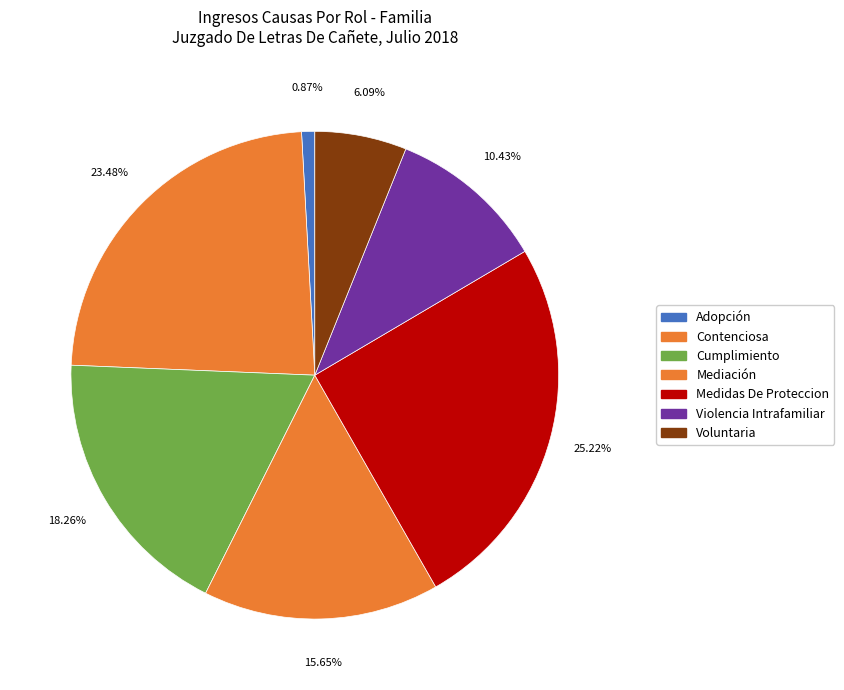

To the nearest percent, what percentage of the pie is Contenciosa?

23%